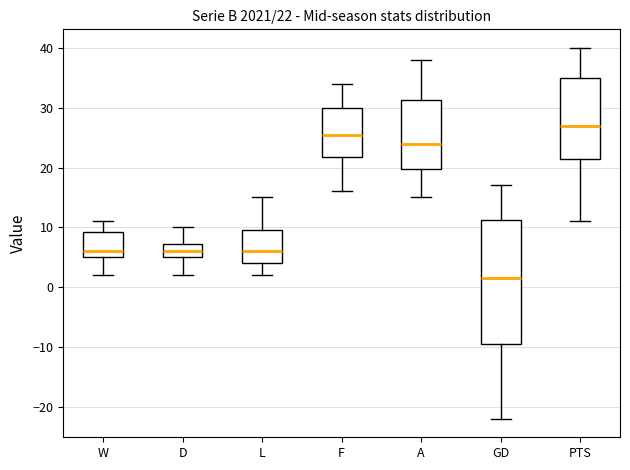

Comparing the boxes themselves (not the whiskers), which one is the tallest?

GD